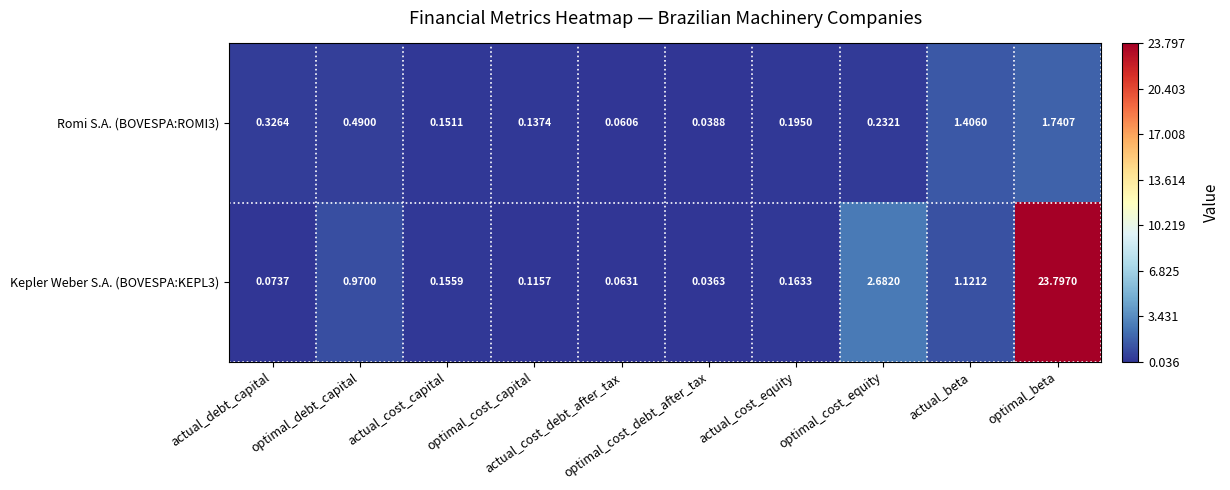

At how many categories does at least one series exceed 6?

1